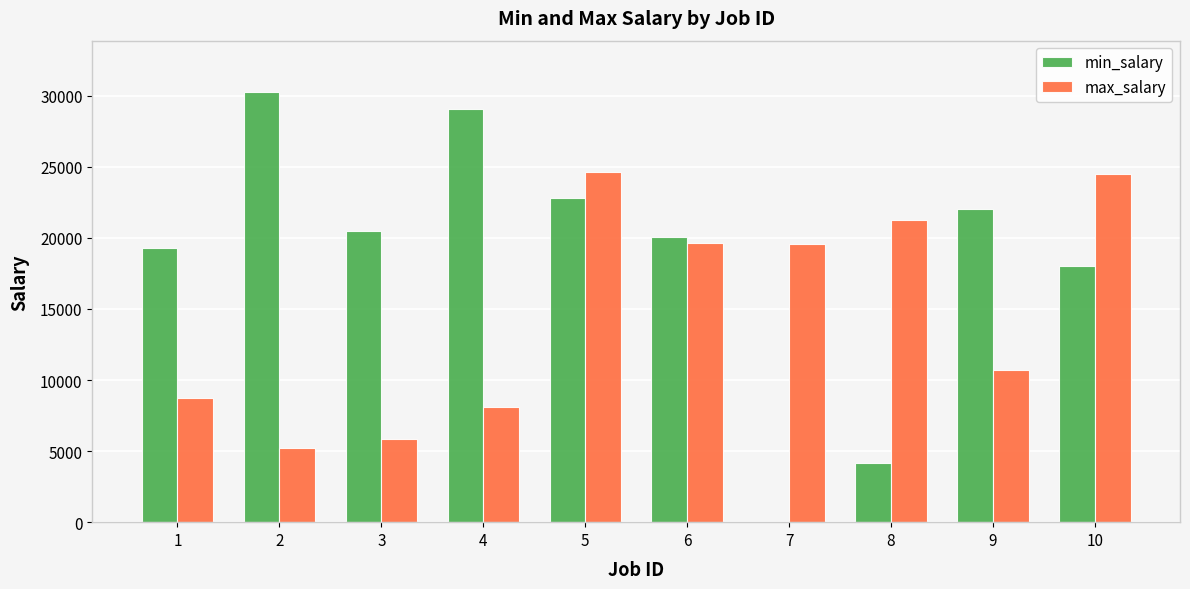

At which category is the sum across all series the highest?

5